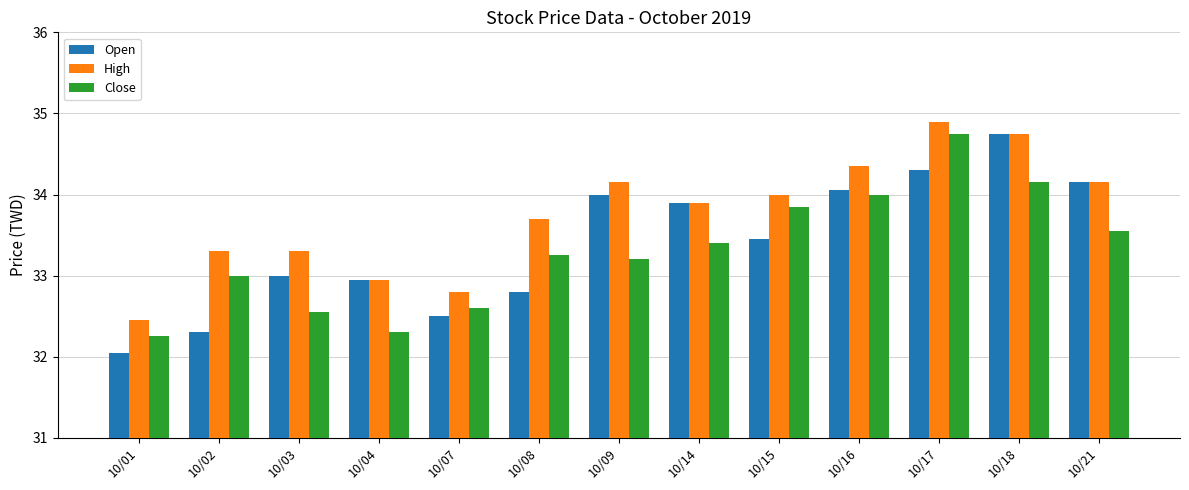

Which category has the lowest value in the Open series?

10/01